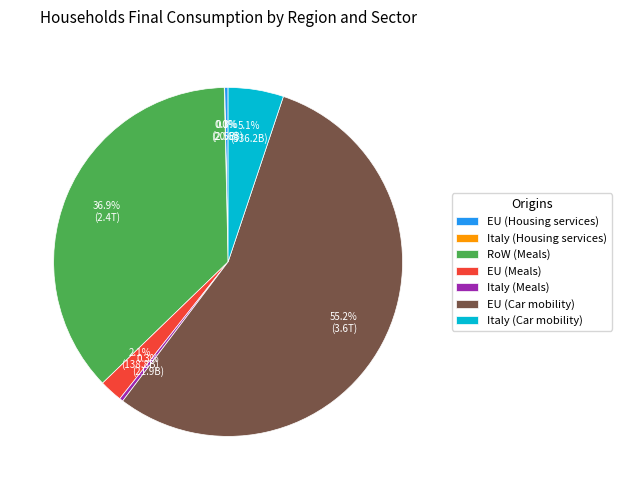

To the nearest percent, what percentage of the pie is Italy (Car mobility)?

5%